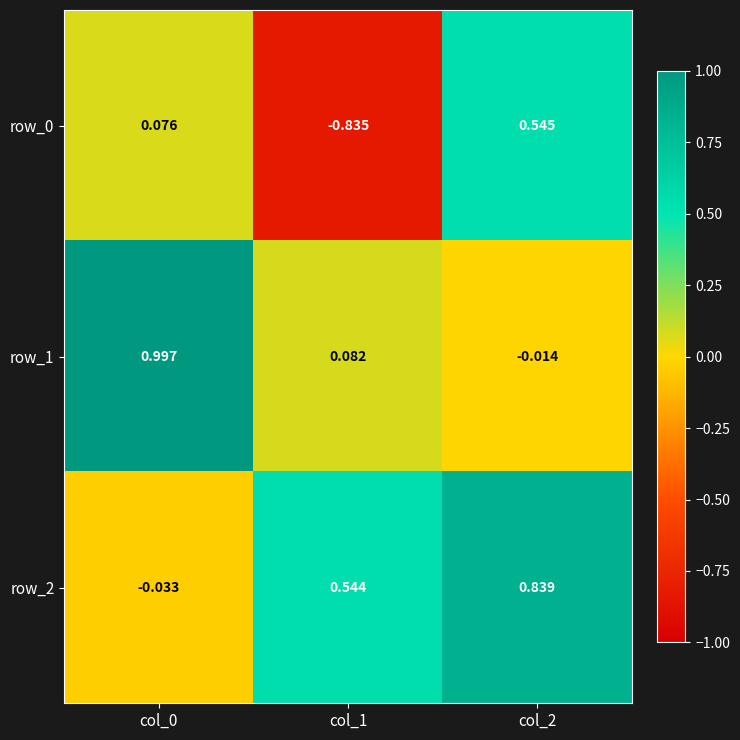

Is the value of row_0 at col_0 greater than the value of row_1 at col_2?

Yes